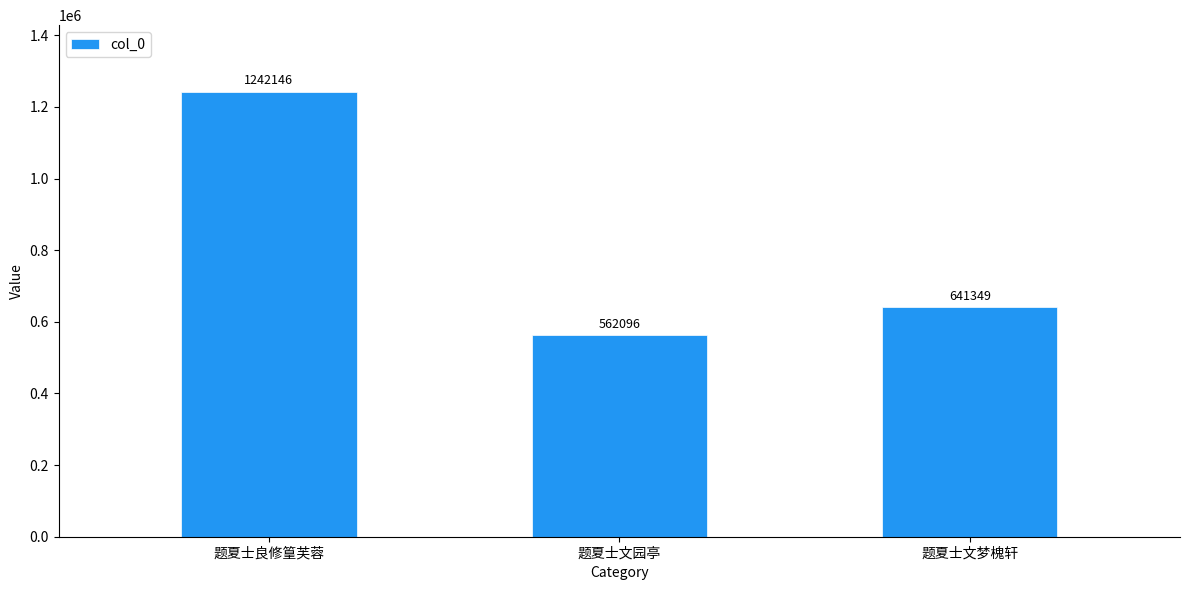

List the labels in order of value, largest first.

题夏士良修篁芙蓉, 题夏士文梦槐轩, 题夏士文园亭